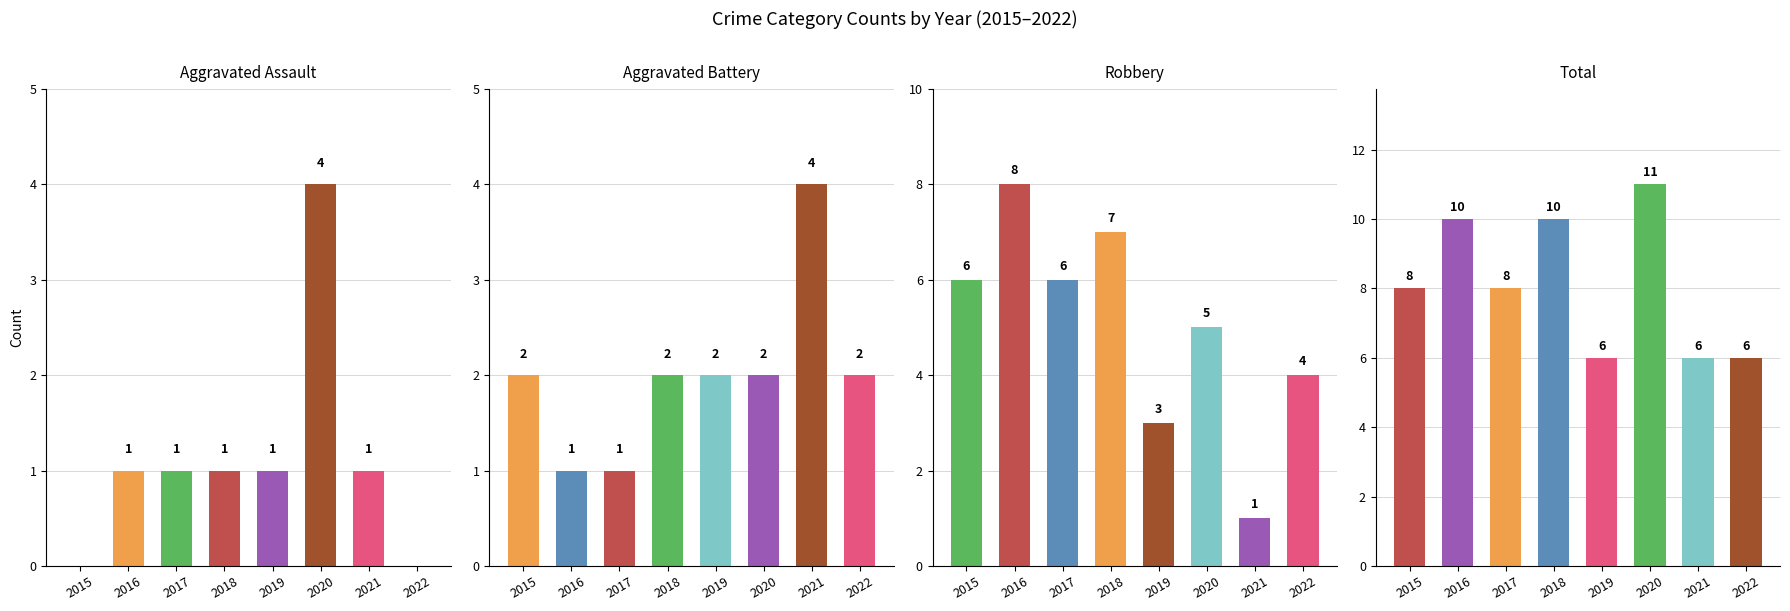

What is the sum of all Aggravated Battery values?

16